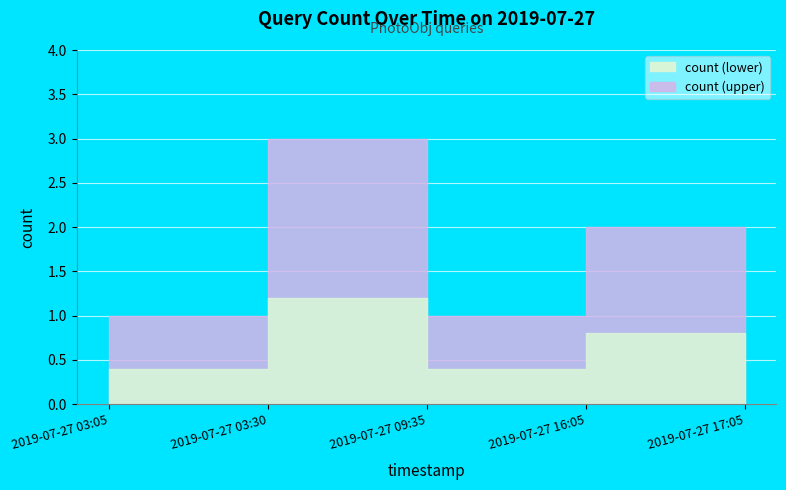

Read the value at 2019-07-27 03:05.

1